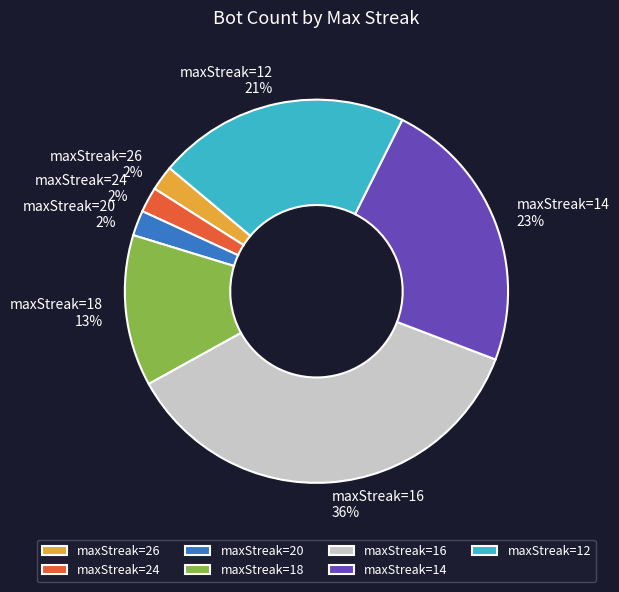

What is the largest slice in the pie chart?

maxStreak=16